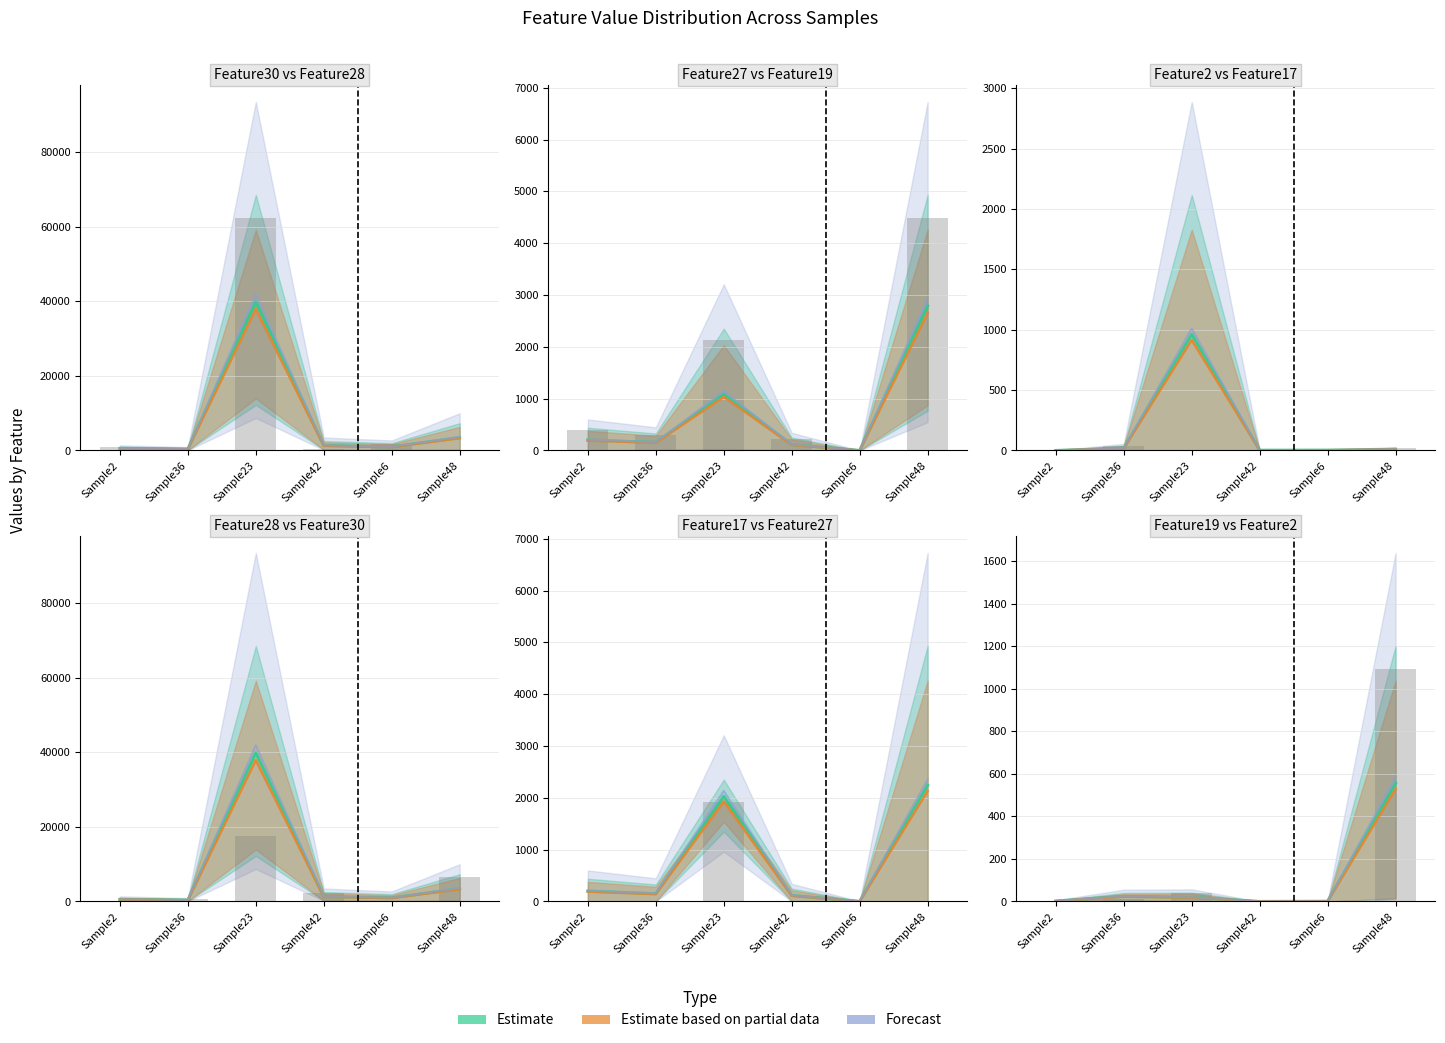

What is the label of the 1st bar from the left?

Sample2